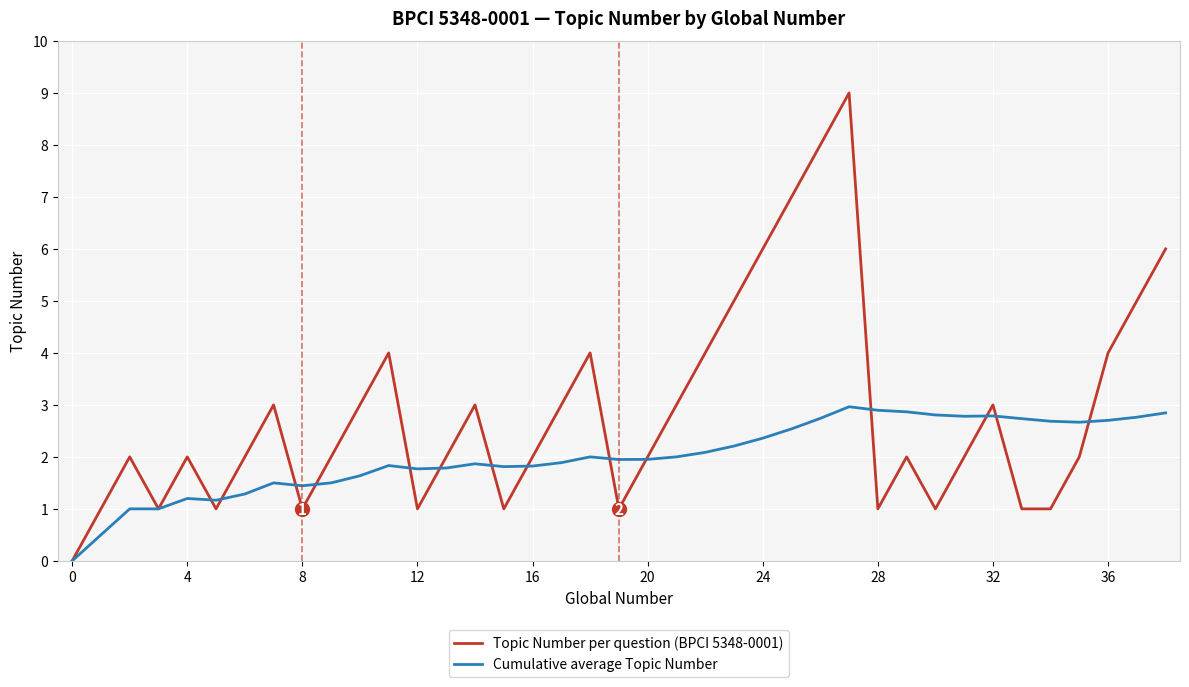

Which series has the largest total across all categories?

Topic Number per question (BPCI 5348-0001)